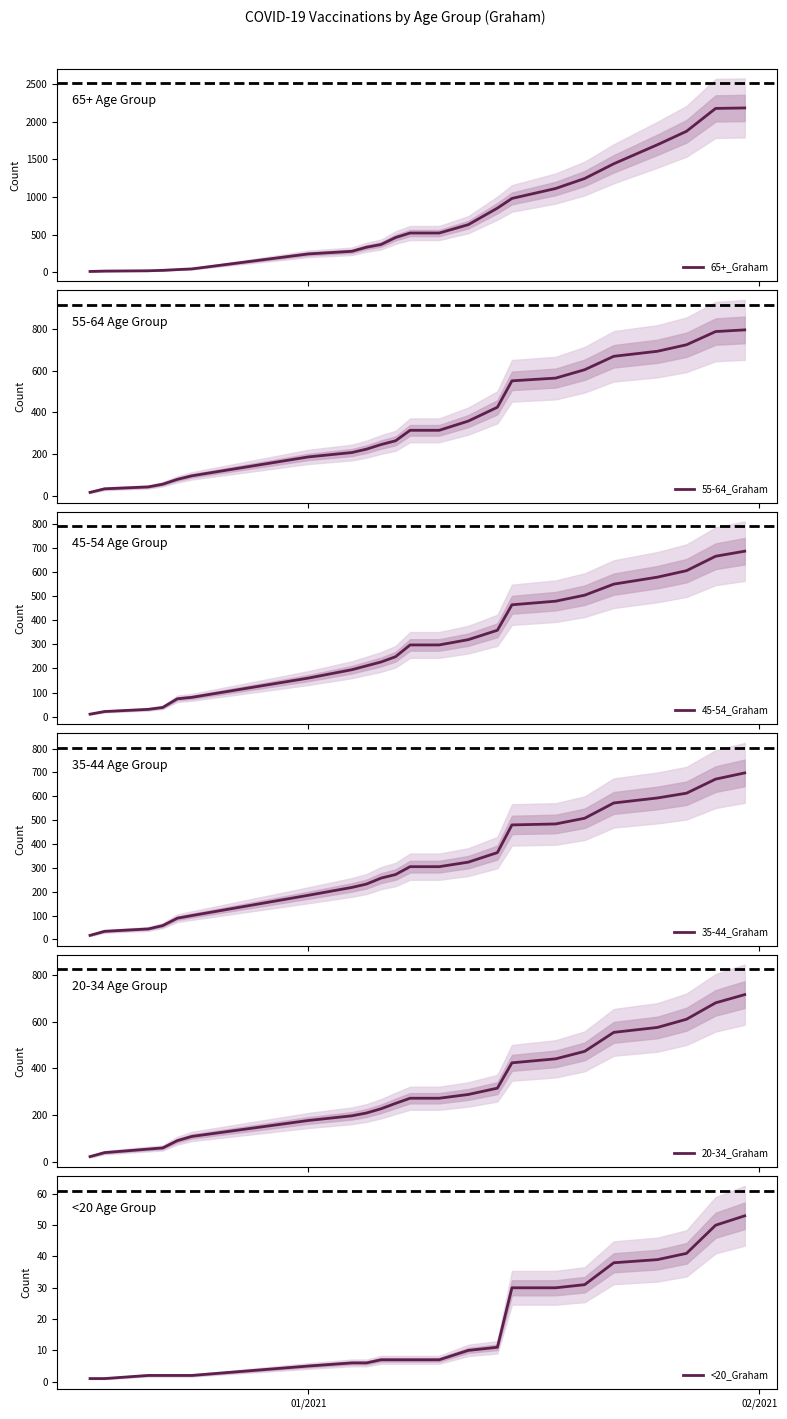

What is the highest value of the <20_Graham series?

53